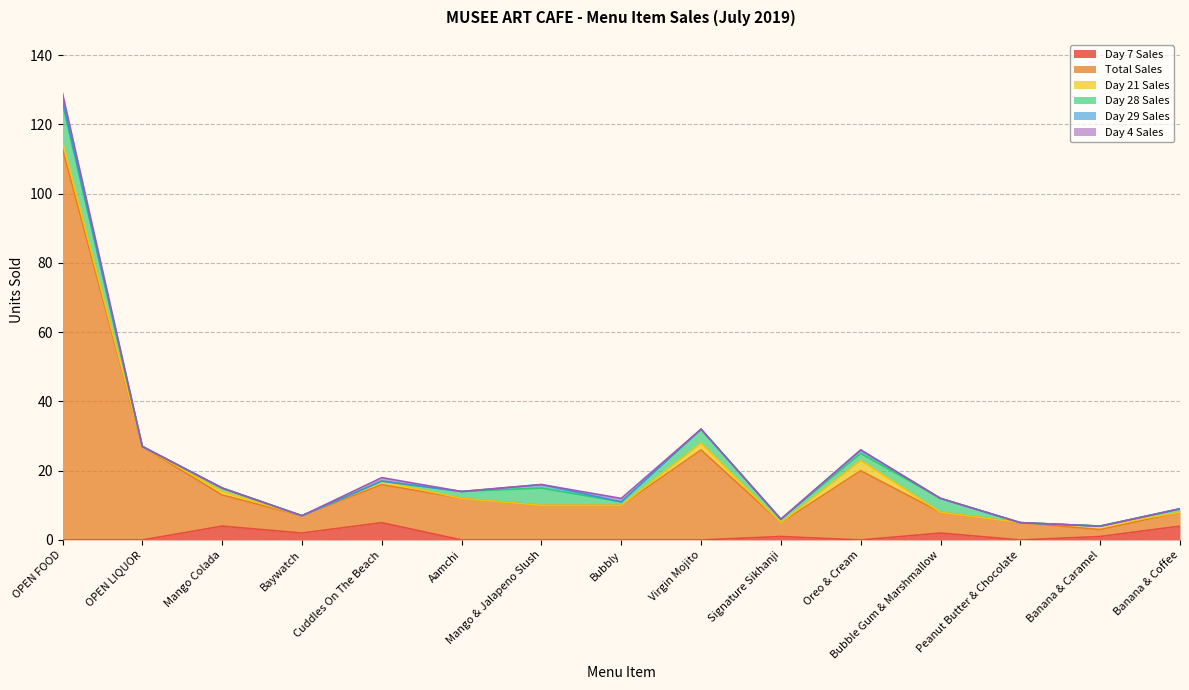

Where does the Day 28 Sales series first go above 1?

OPEN FOOD